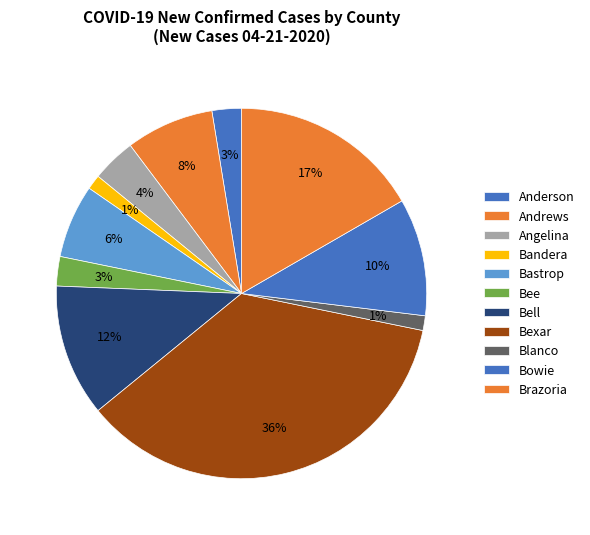

True or false: Blanco accounts for 1% of the total.

True